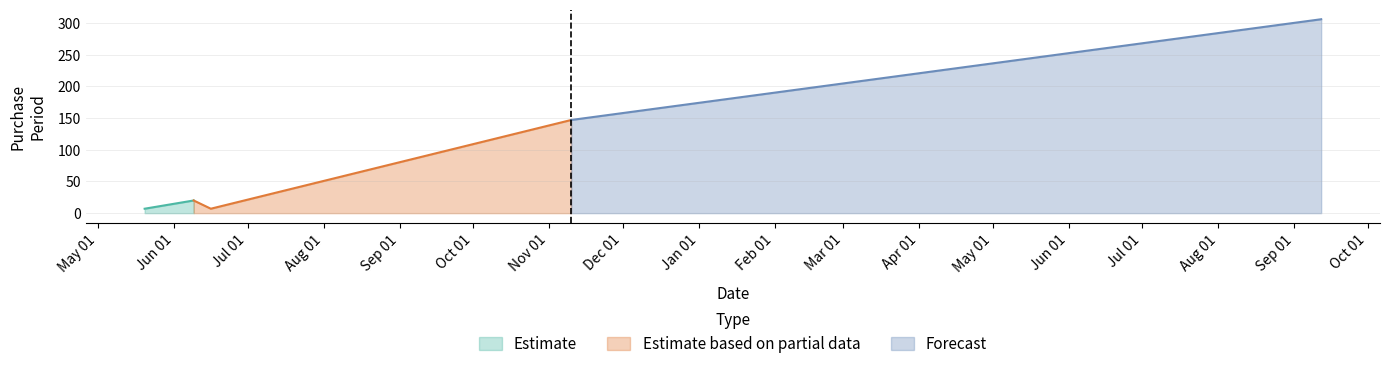

What is the sum of the values at 2016-11-10 and 2016-06-16?

154